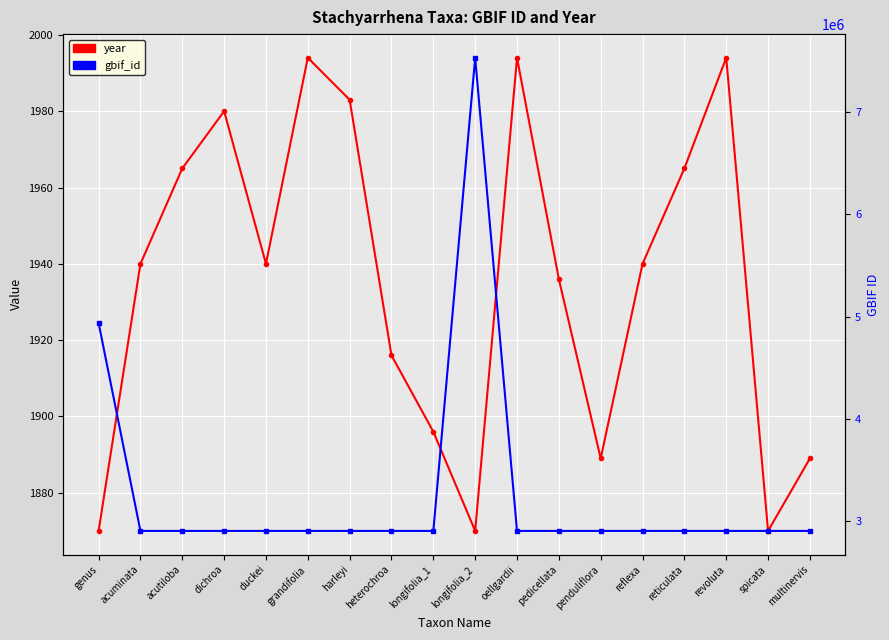

What is the label of the 10th point from the right?

longifolia_1